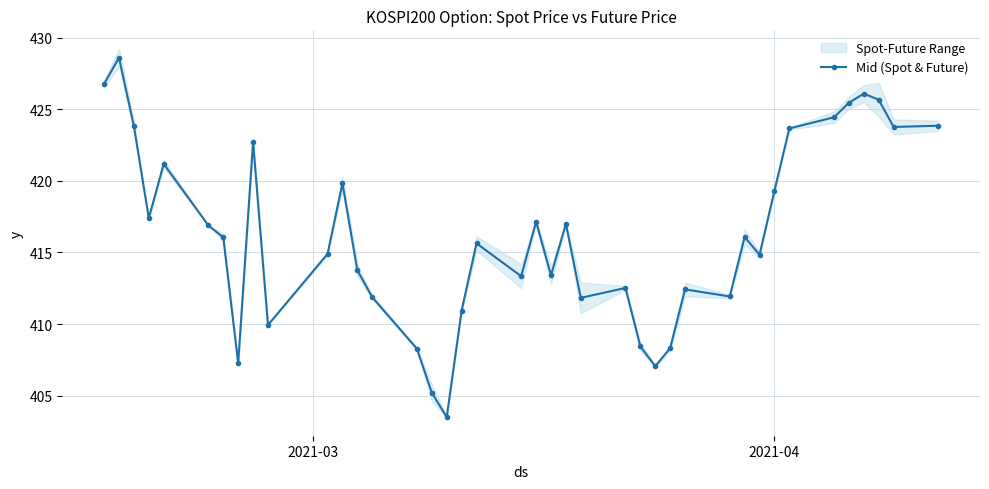

What is the highest value of the Mid (Spot & Future) series?

428.6